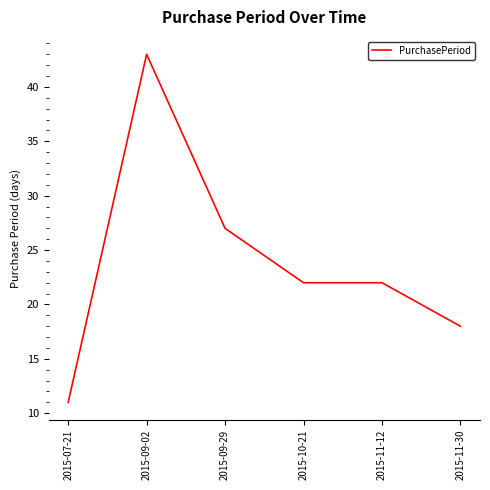

True or false: the data shows 3 at 2015-07-21.

False